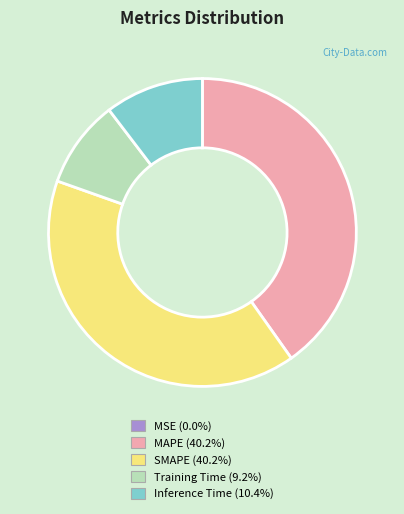

Is there a majority slice in this chart?

No